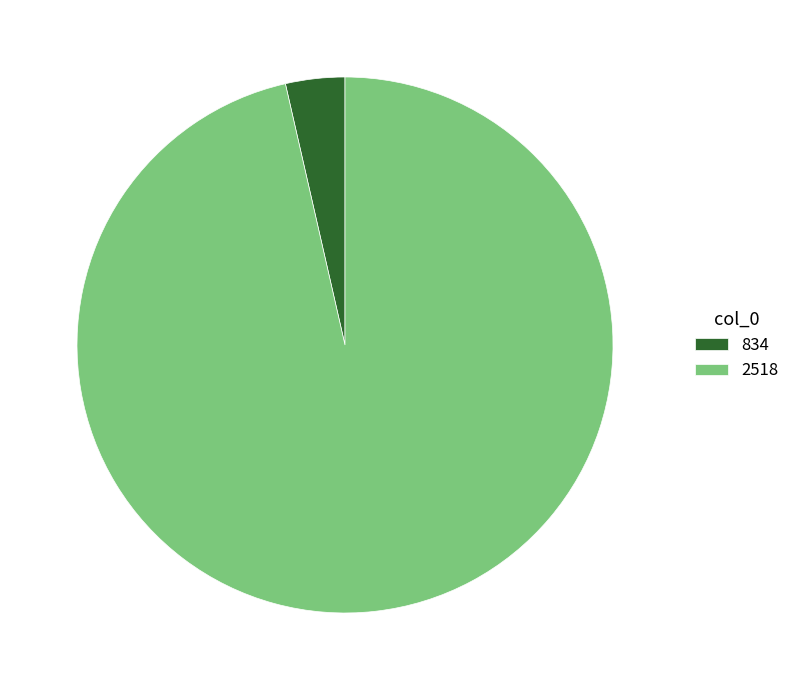

What is the smallest slice in the pie chart?

834